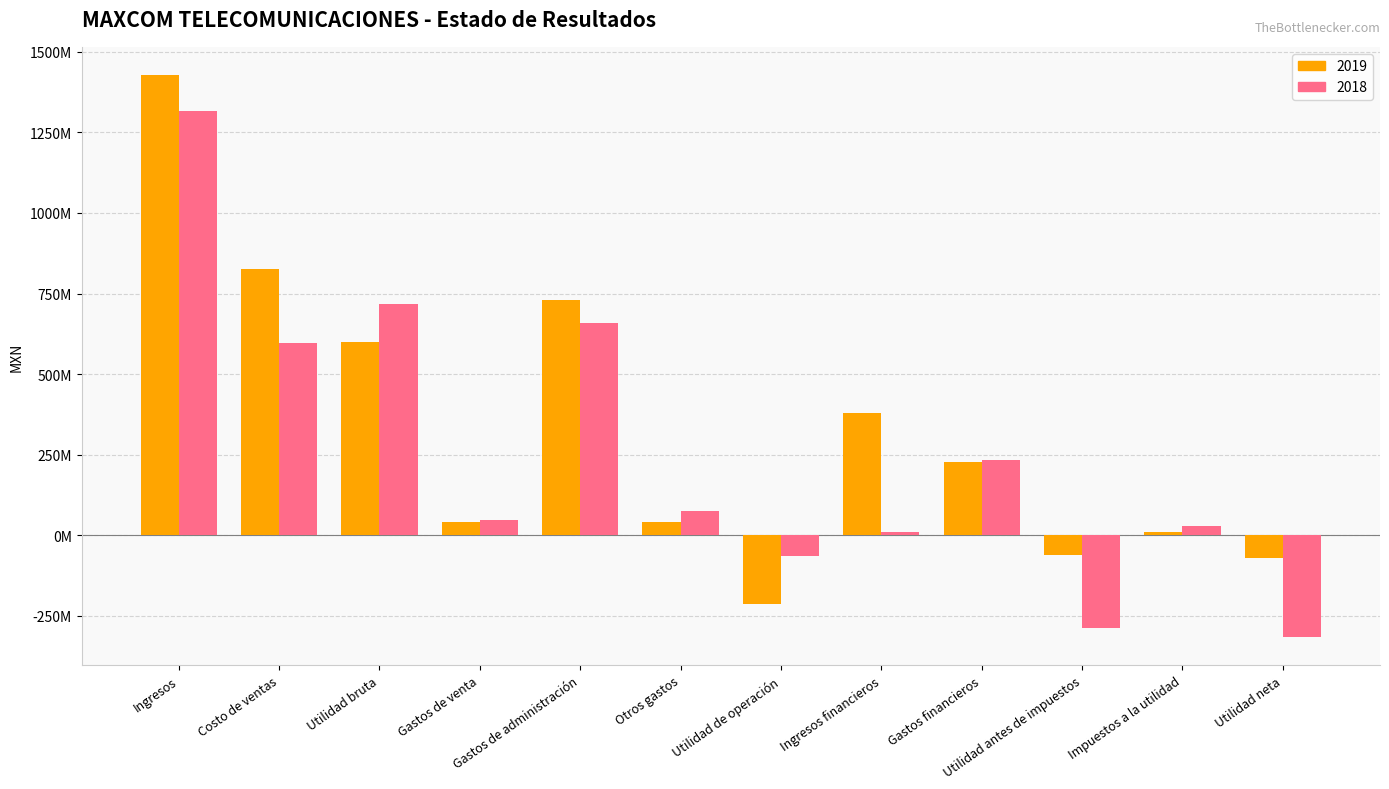

Between Gastos financieros and Utilidad bruta, which is larger?

Utilidad bruta